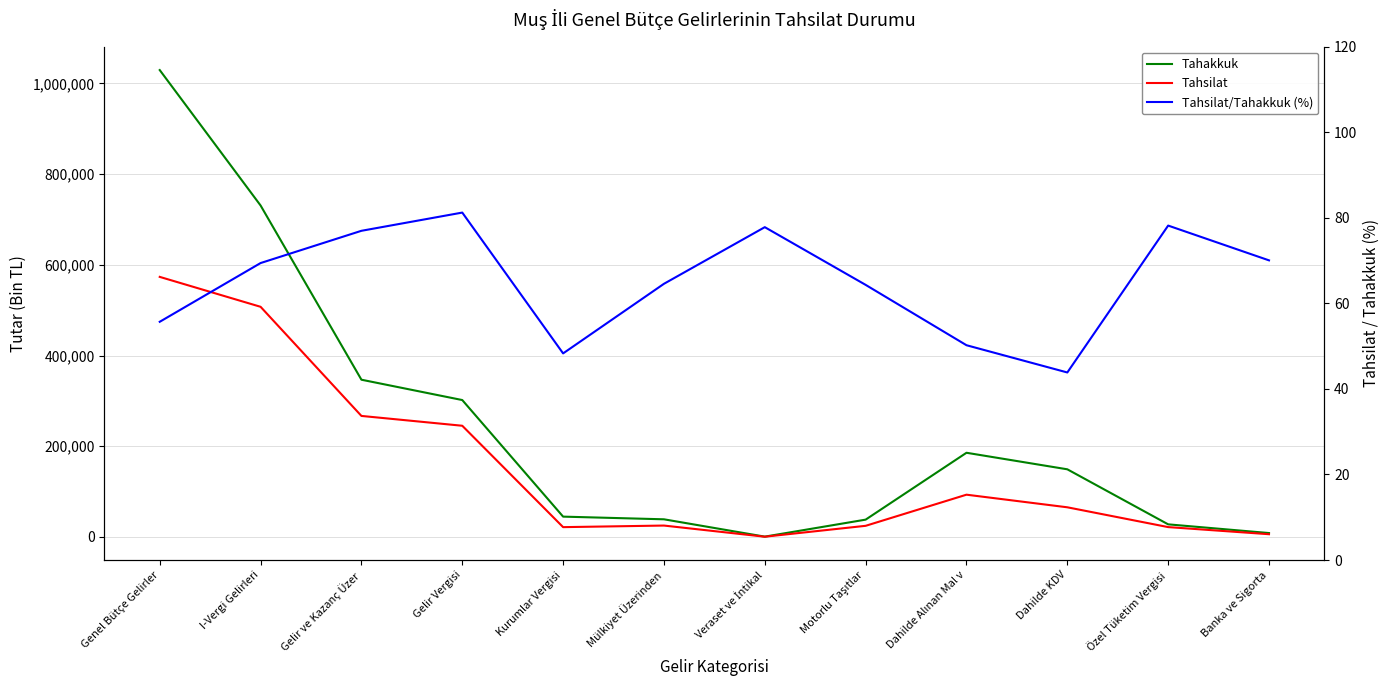

How many data points in Tahakkuk are above 149188?

5